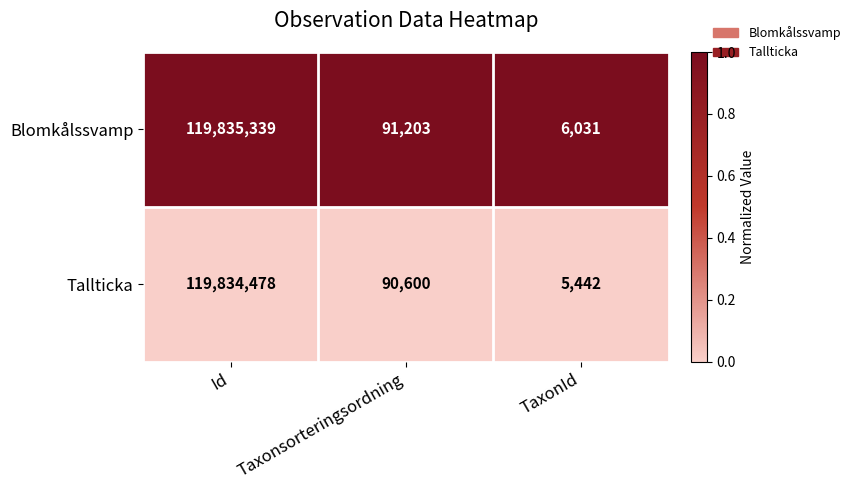

Which series has the widest spread of values?

Blomkålssvamp